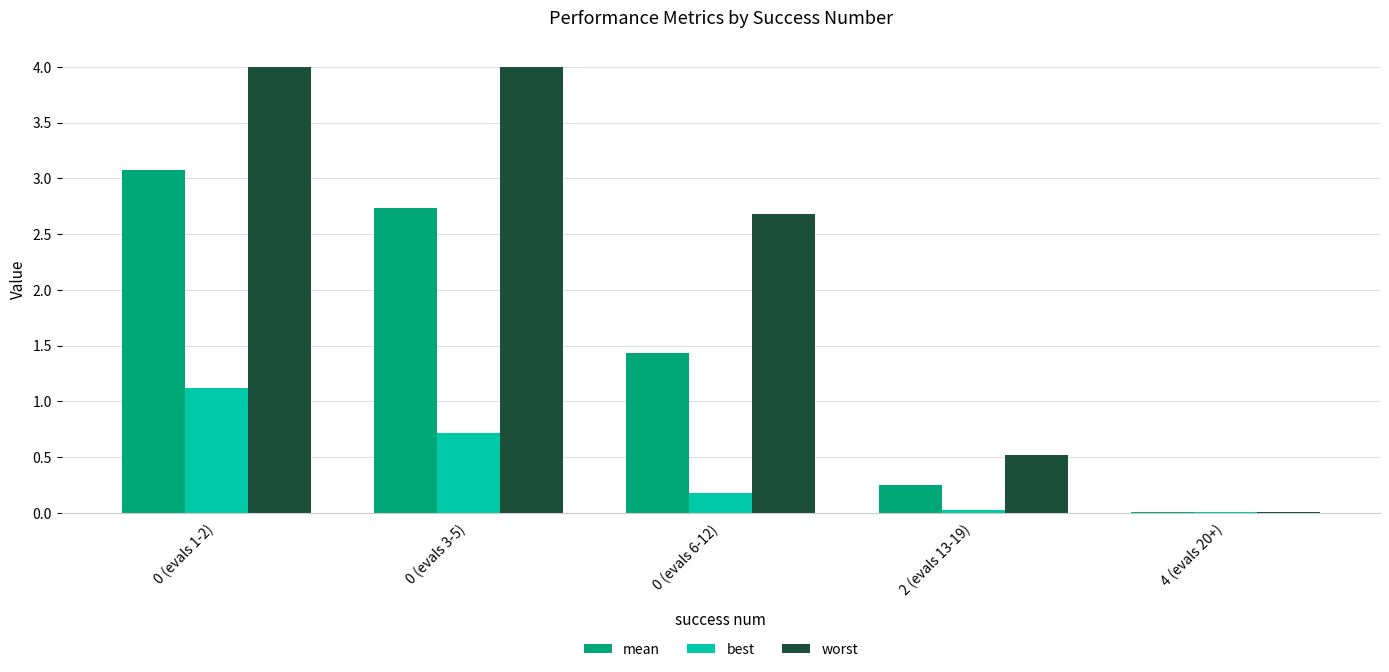

What is the maximum value shown in the chart?

4.0